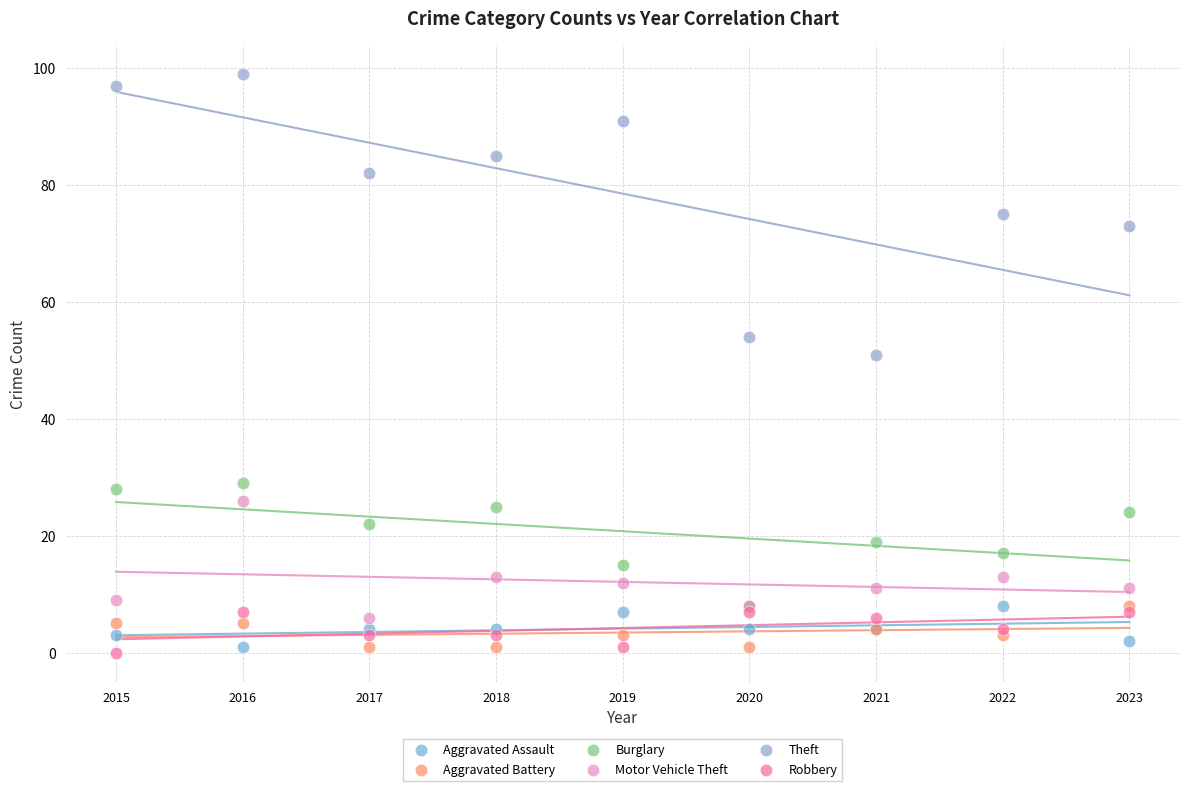

Across all series, what Y value is closest to 49?

51